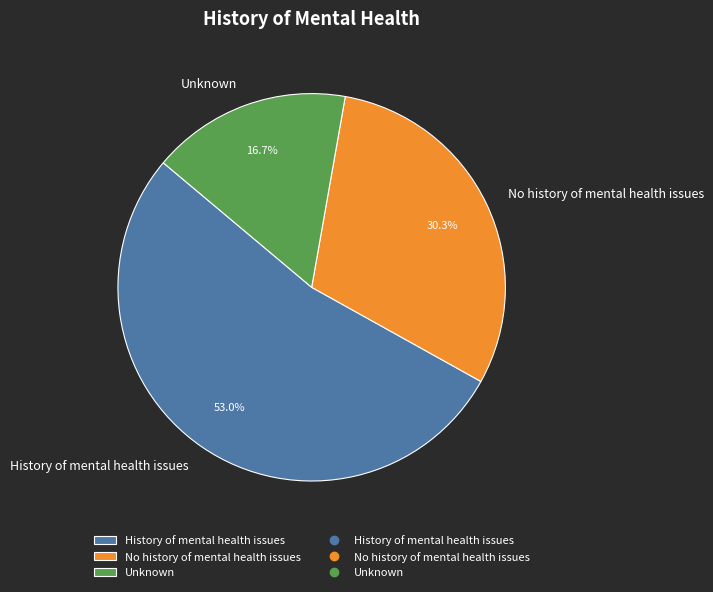

Rank the categories by value from highest to lowest.

History of mental health issues, No history of mental health issues, Unknown